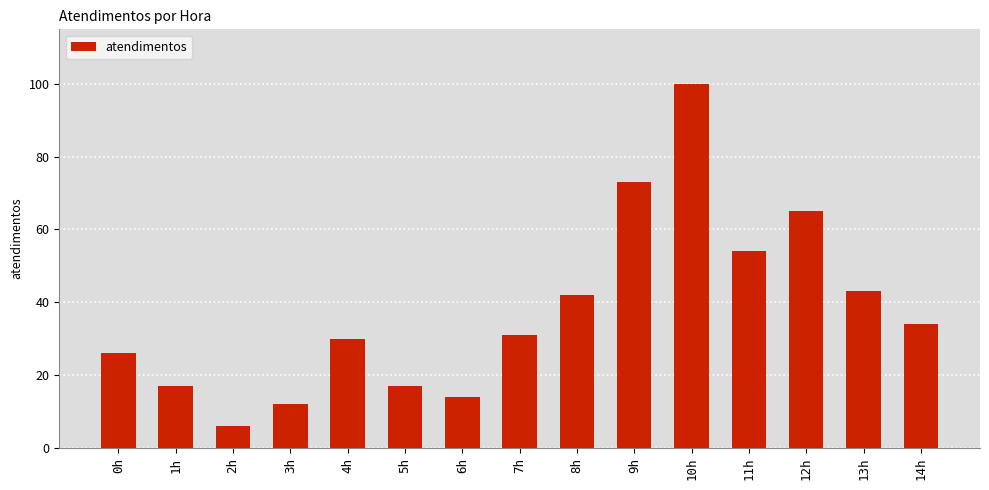

What is the sum of the values at 14h and 9h?

107